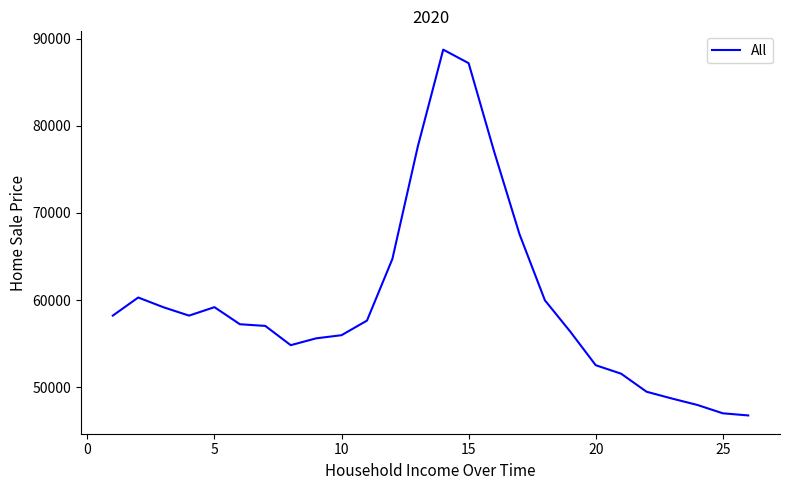

What is the smallest value displayed?

46762